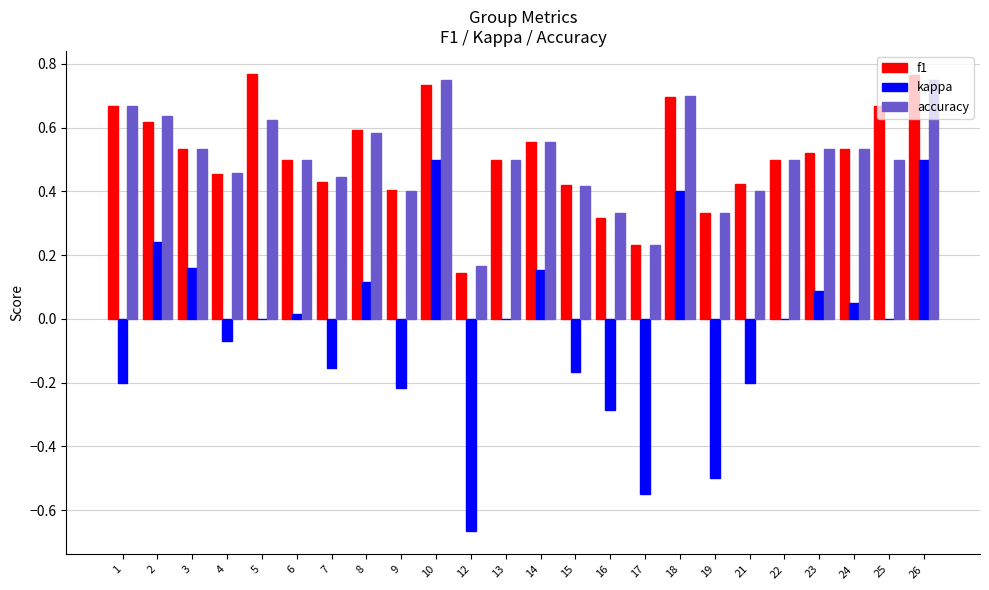

What is the sum of all f1 values?

12.3